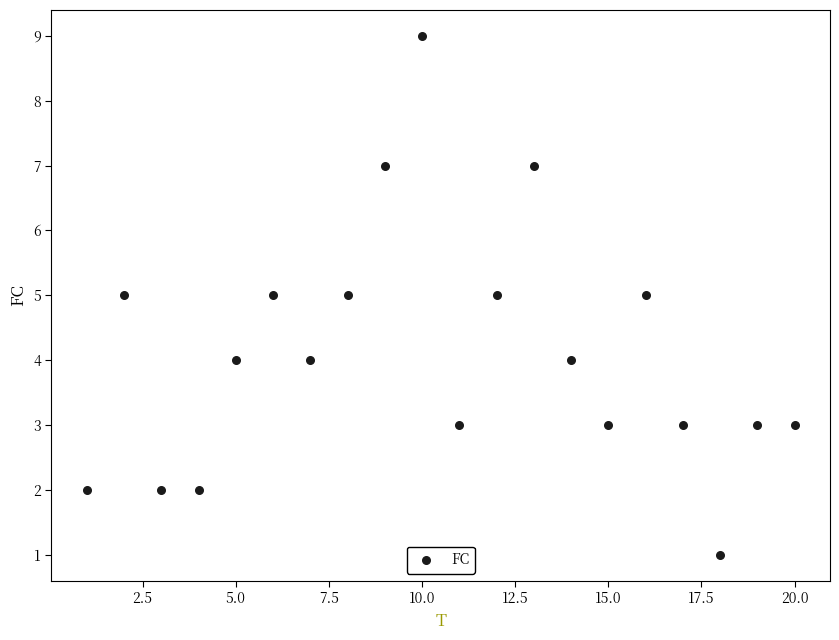

What is the range of X values (max minus min)?

19